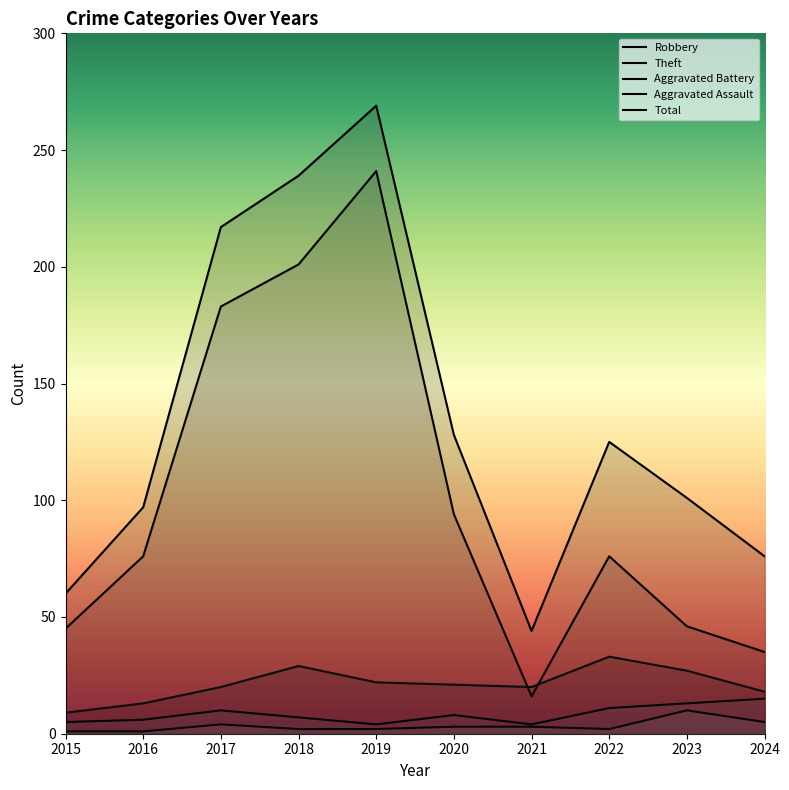

How many lines are shown in the chart?

5